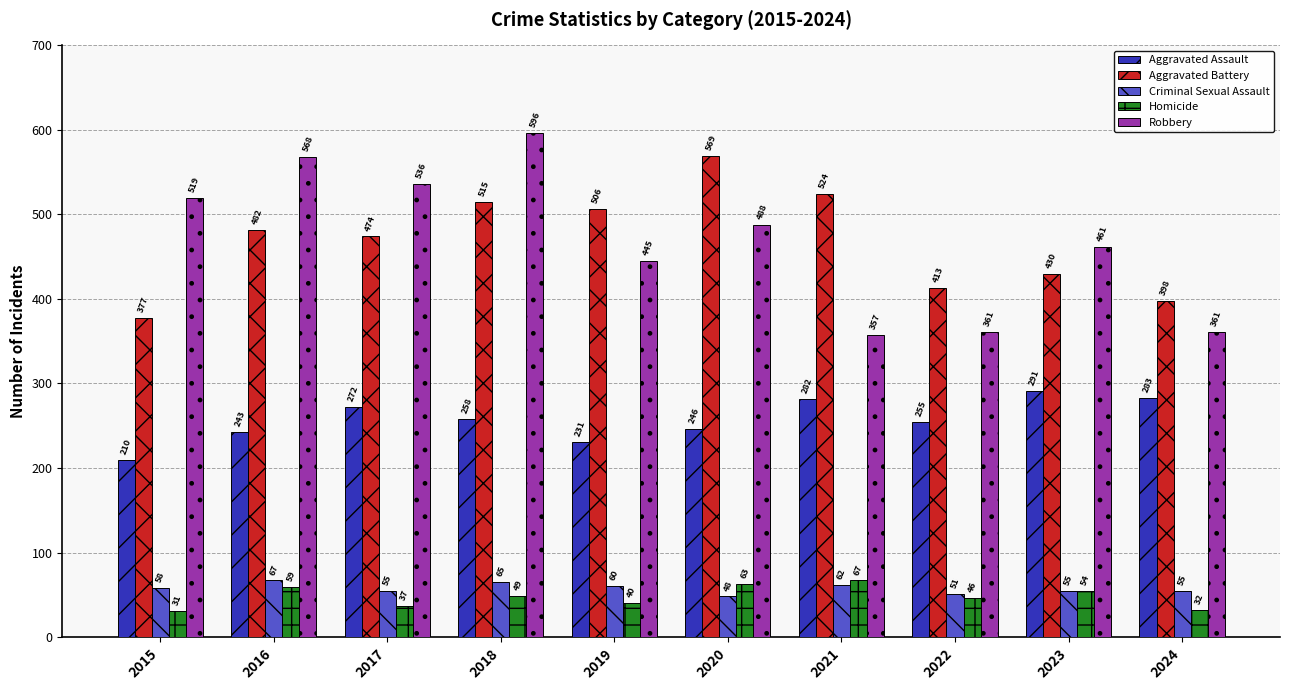

What is the average value of the Aggravated Battery series?

469